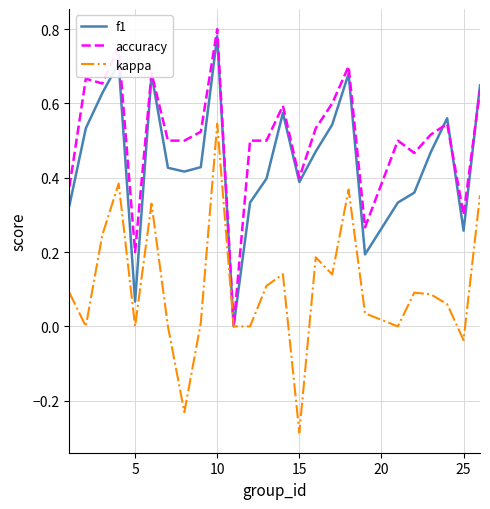

At which category is the sum across all series the highest?

10